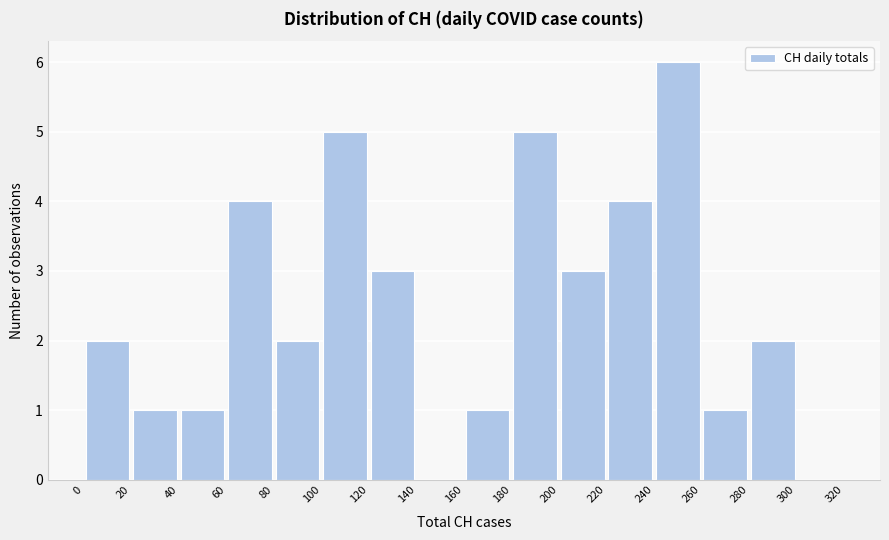

Reading left to right, transcribe this chart: for each bar, give the range it covers on the x-axis and its height. The values are not printed on the chart, so give them approximately, as read against the axis.

0 to 20: 2
20 to 40: 1
40 to 60: 1
60 to 80: 4
80 to 100: 2
100 to 120: 5
120 to 140: 3
140 to 160: 0
160 to 180: 1
180 to 200: 5
200 to 220: 3
220 to 240: 4
240 to 260: 6
260 to 280: 1
280 to 300: 2
300 to 320: 0